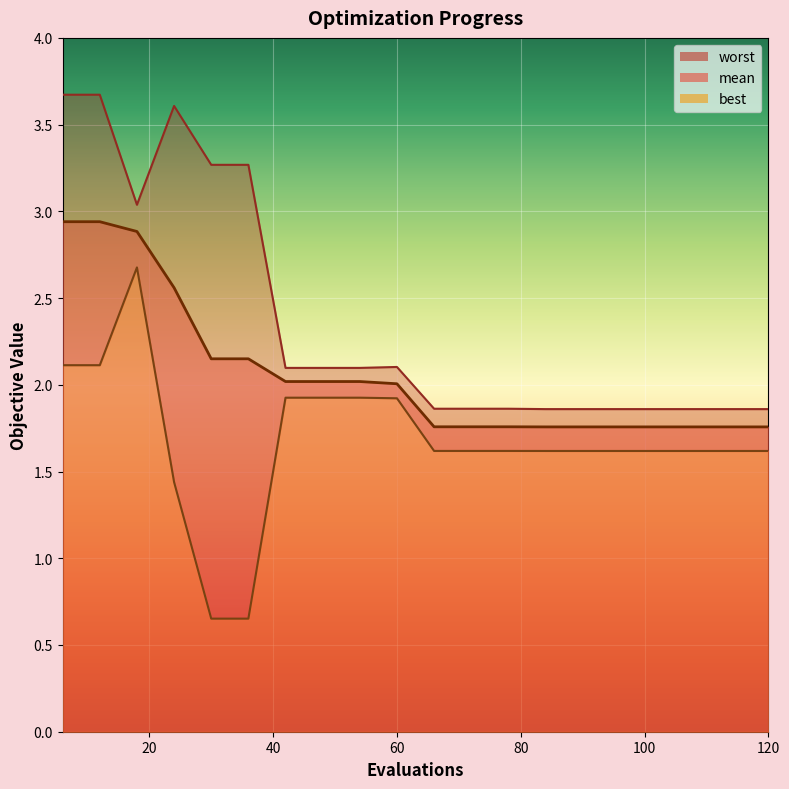

Read the mean value at 48.

2.0